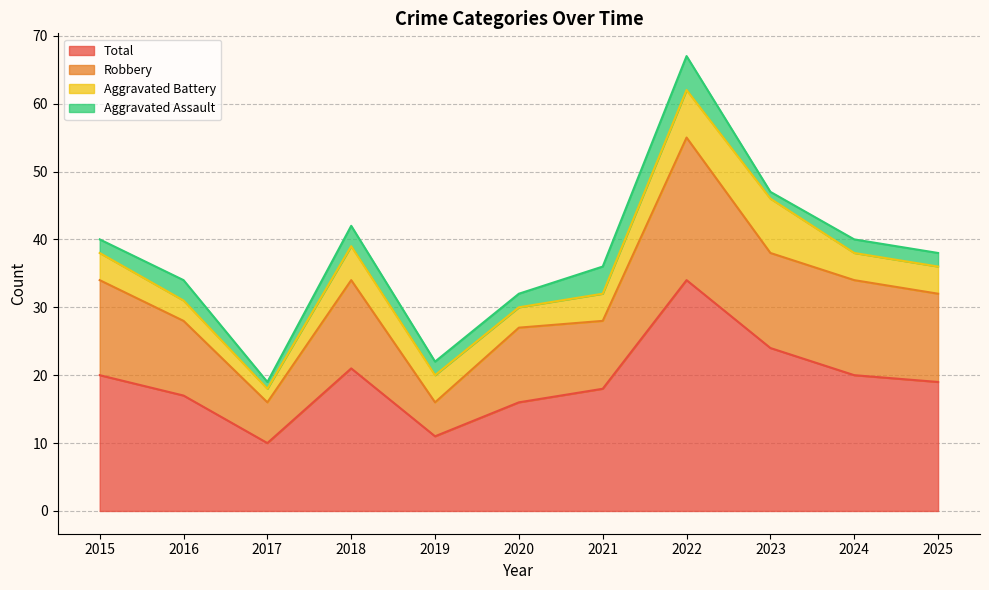

The value of Total at 2023 is 24. True or false?

True